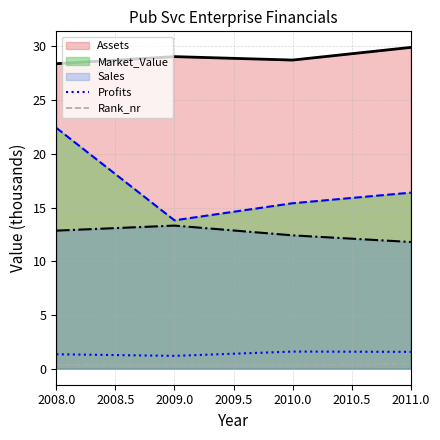

True or false: Rank_nr and Profits cross at least once.

False